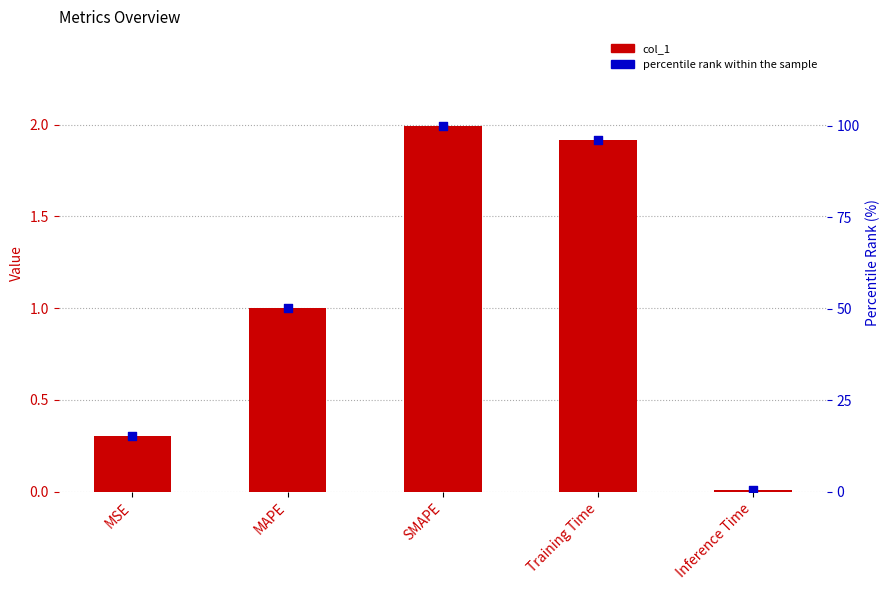

Which series has the largest total across all categories?

percentile rank within the sample